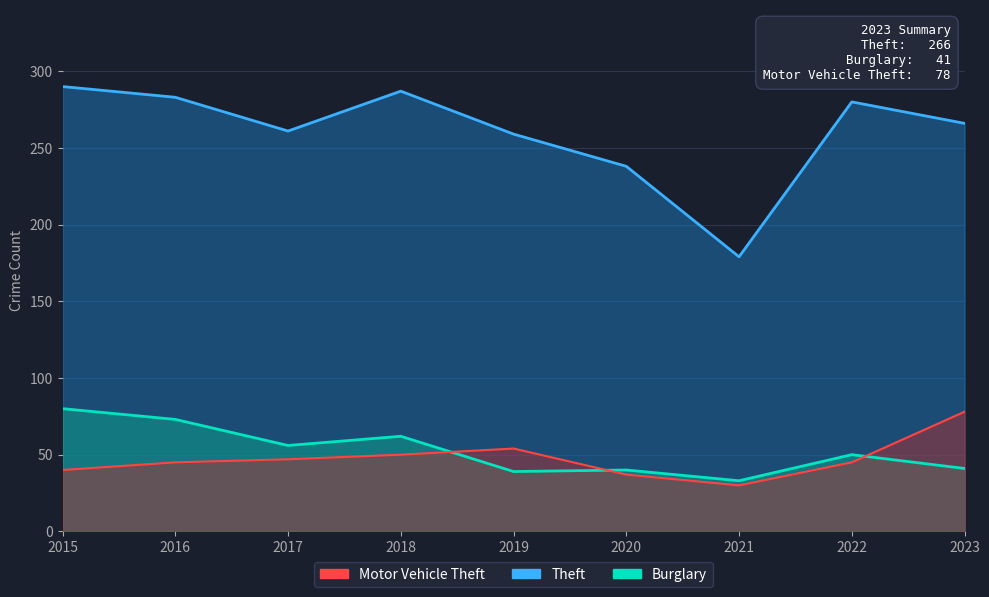

What is the difference between the second highest and second lowest values in the Motor Vehicle Theft series?

17